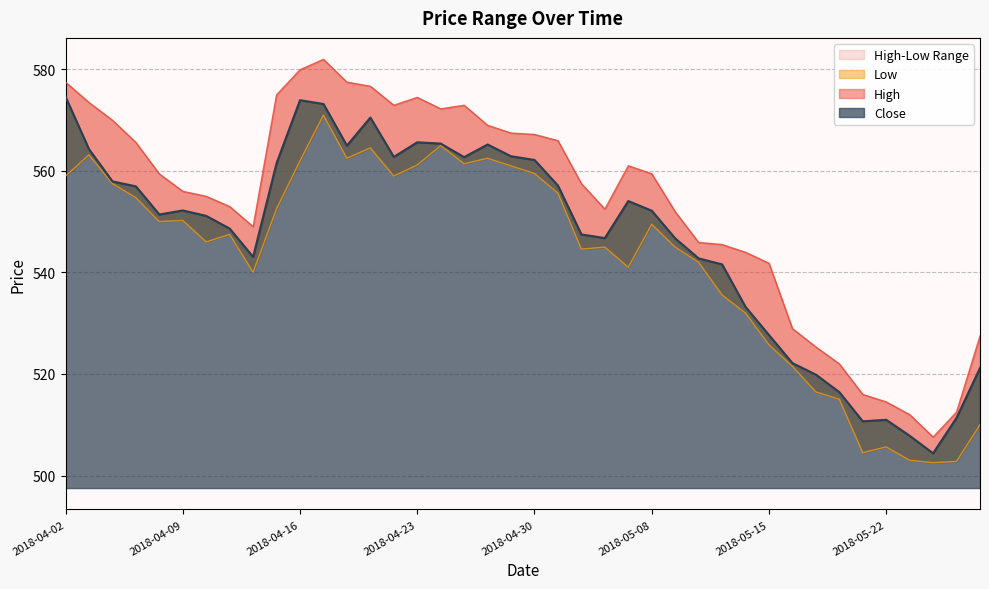

Where is the first local minimum for Low?

2018-04-06